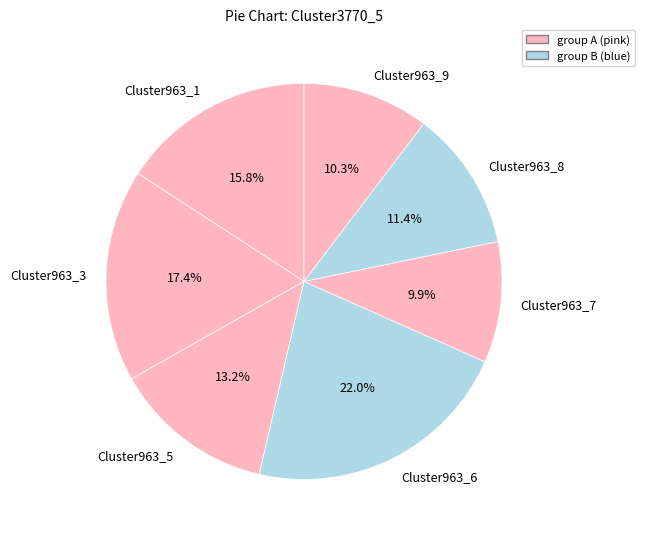

To the nearest percent, what is the average slice percentage?

14%